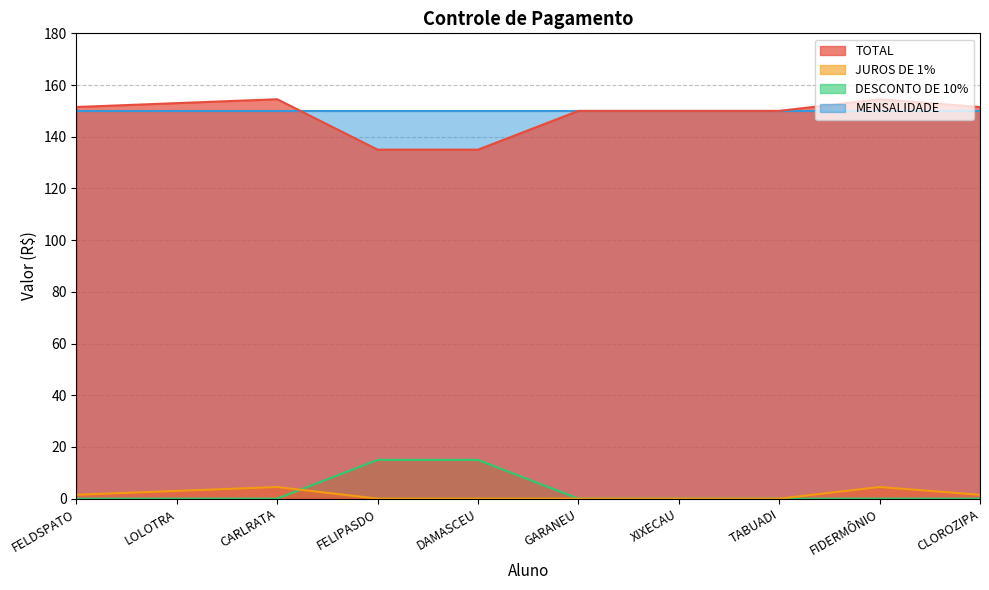

How many data points does each series have?

10